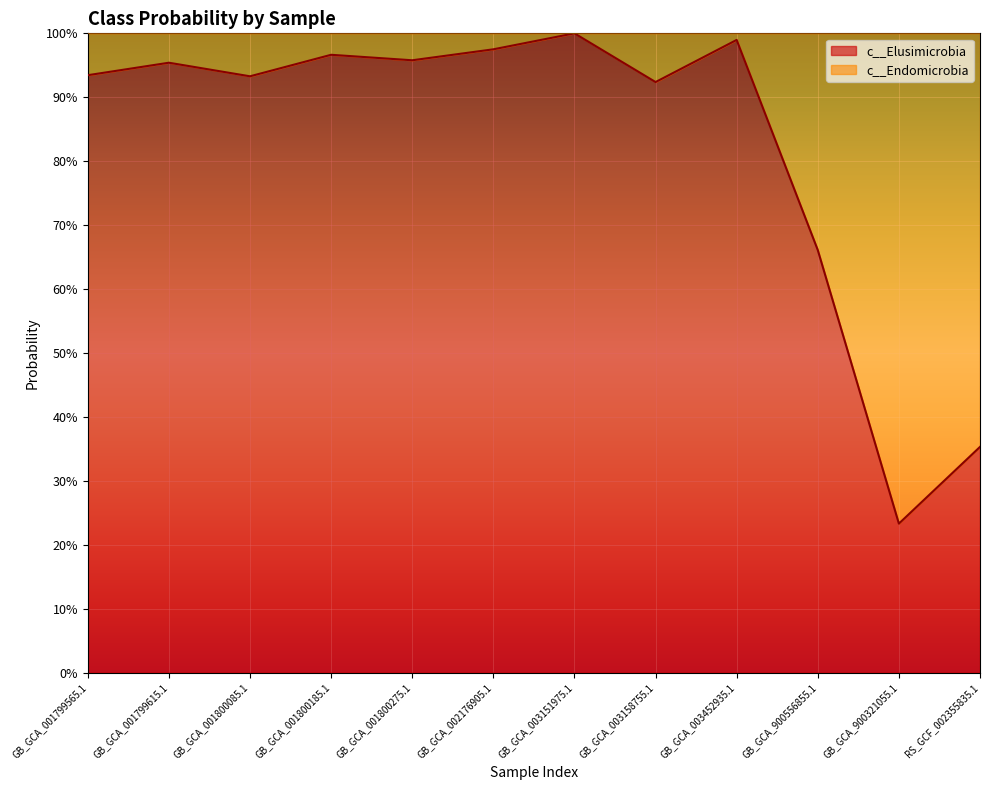

What is the label of the 5th point from the right?

GB_GCA_003158755.1